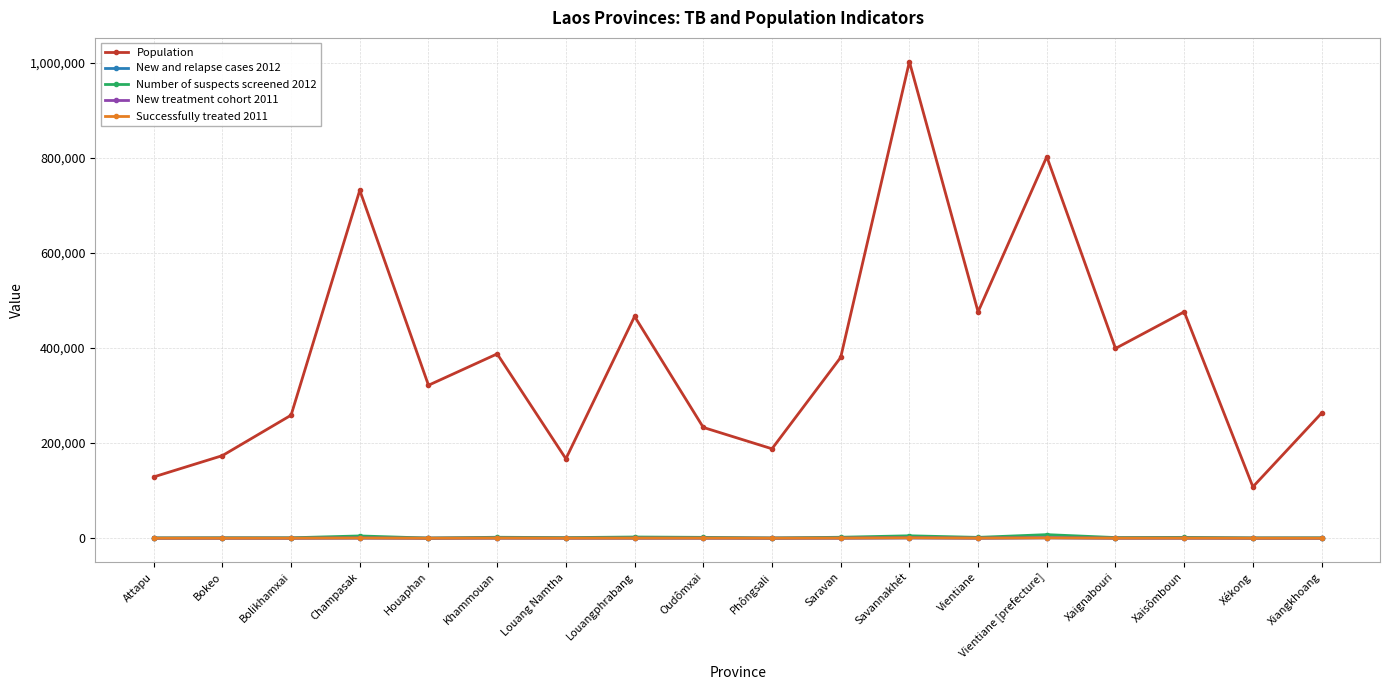

What is the spread (max minus min) of values at Savannakhét?

1001095.5